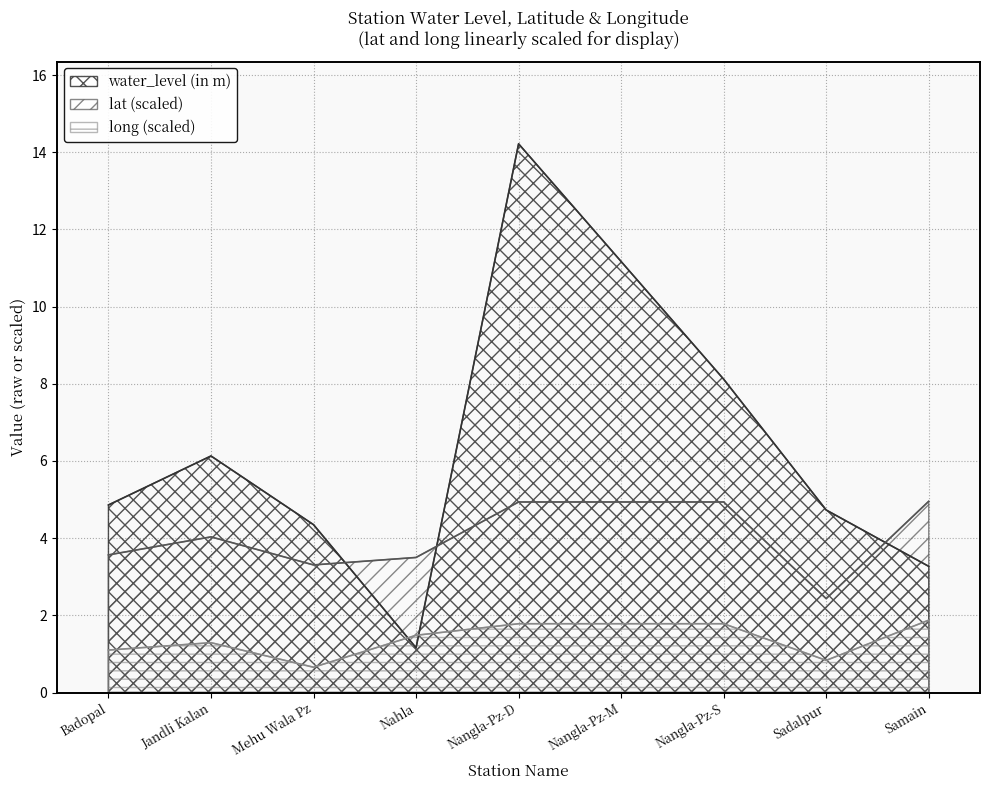

Which series has the largest total across all categories?

water_level (in m)